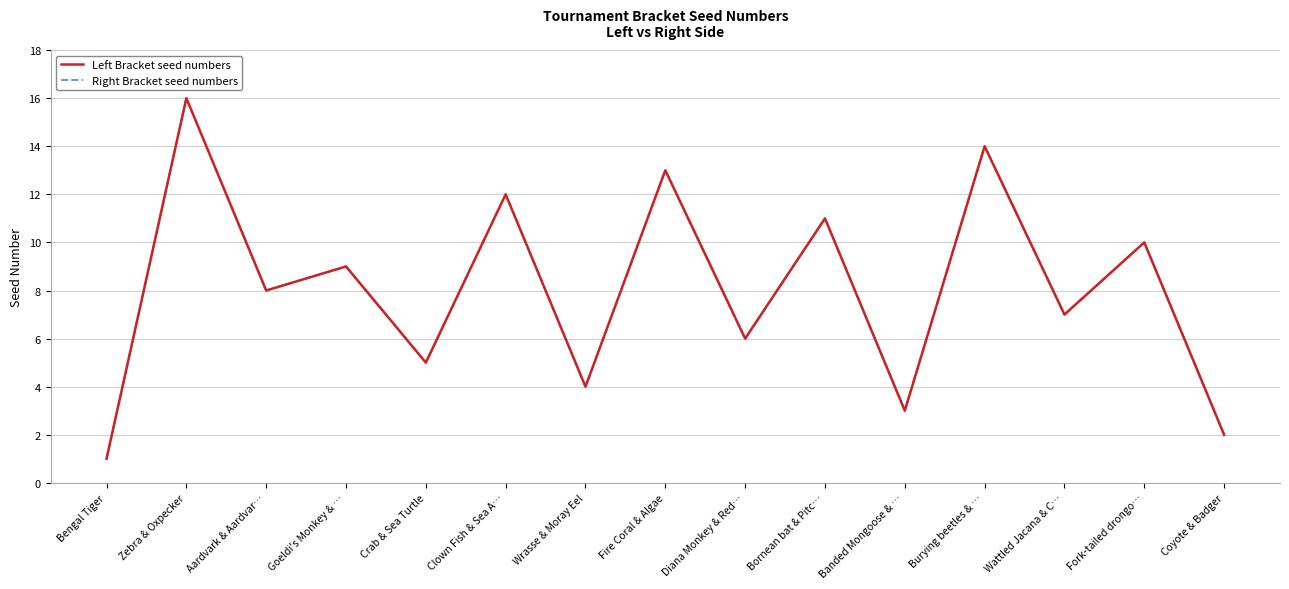

What is the smallest value displayed?

1